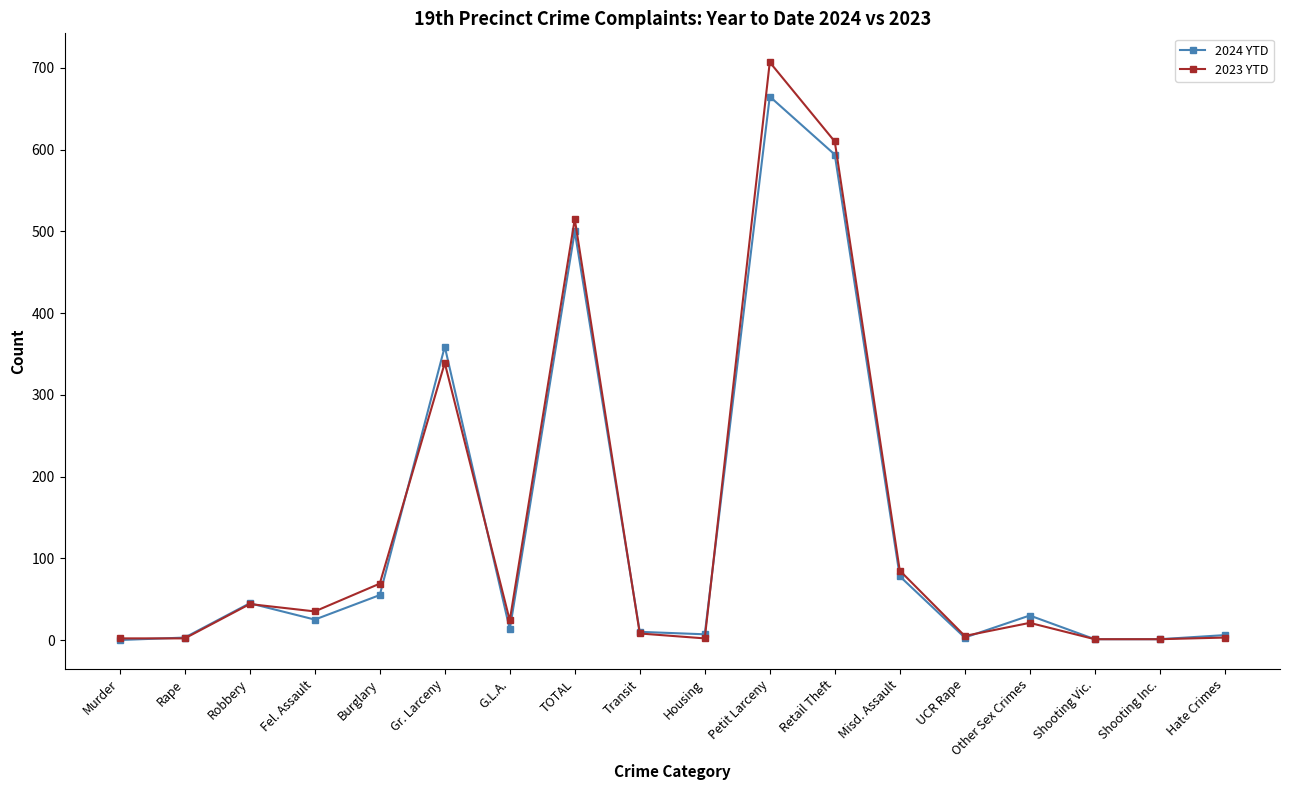

What is the sum of the 2024 YTD values at TOTAL and Other Sex Crimes?

530